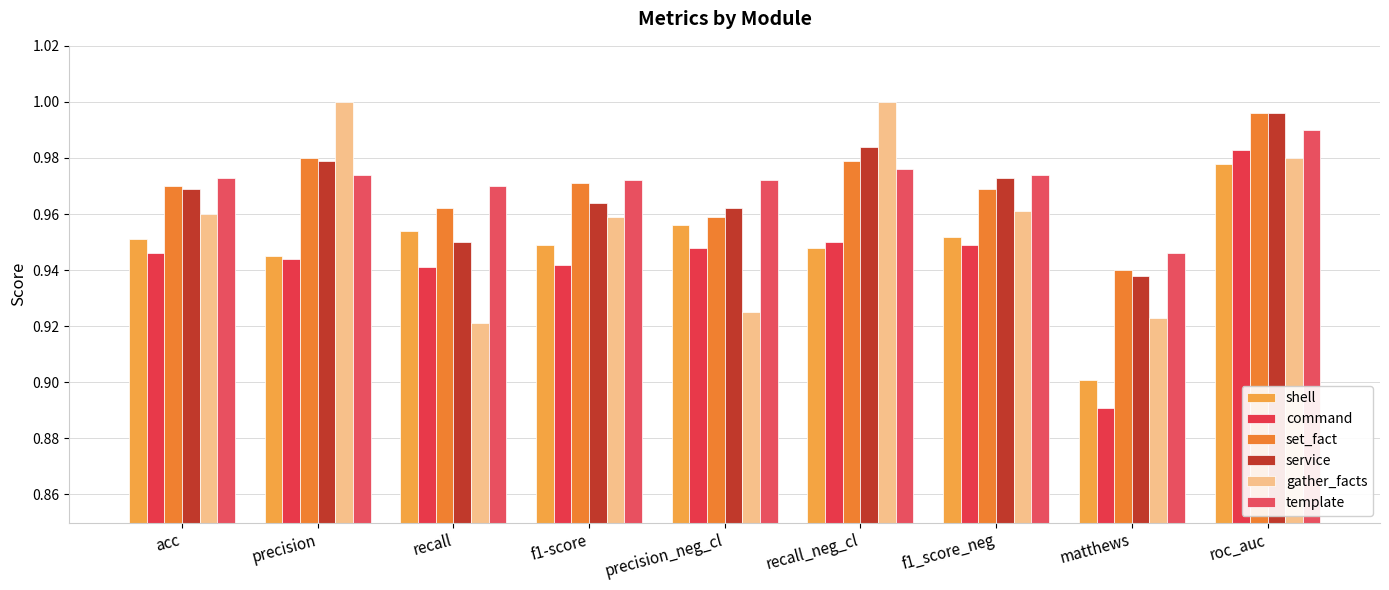

Which series changed the most between recall and f1_score_neg?

gather_facts